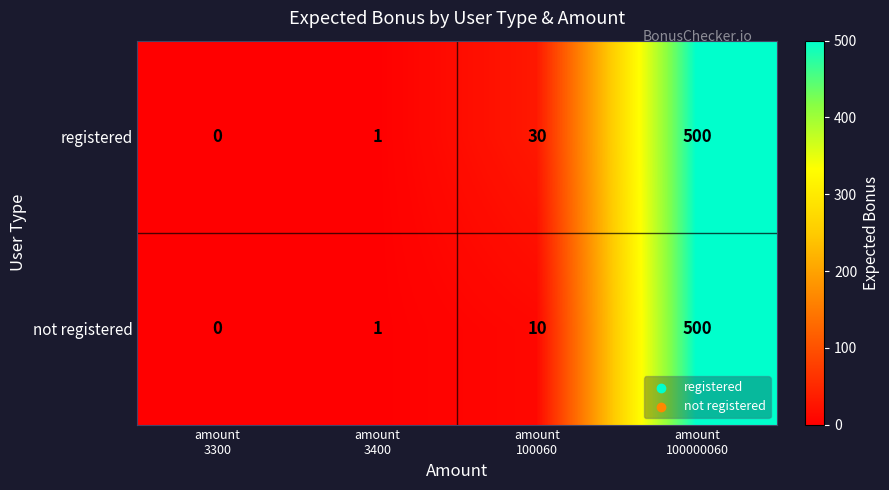

What is the average value of the not registered series?

128